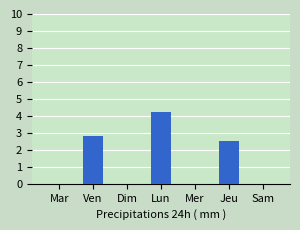

What is the value of the 3rd bar from the left?

2.5